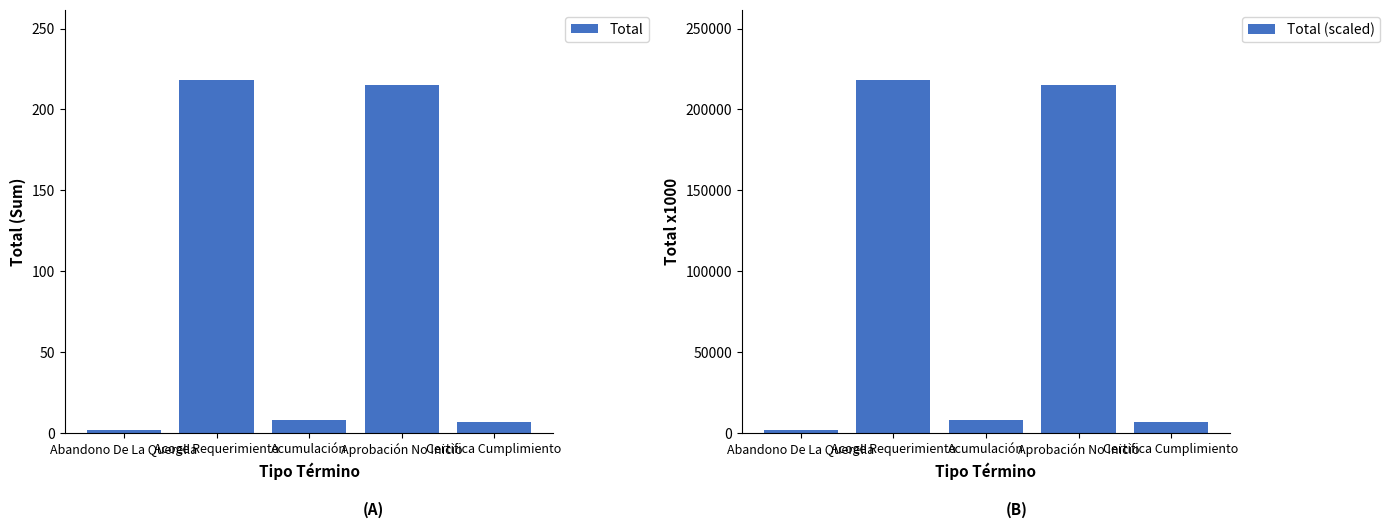

Which series changed the most between Acumulación and Certifica Cumplimiento?

Total (scaled)